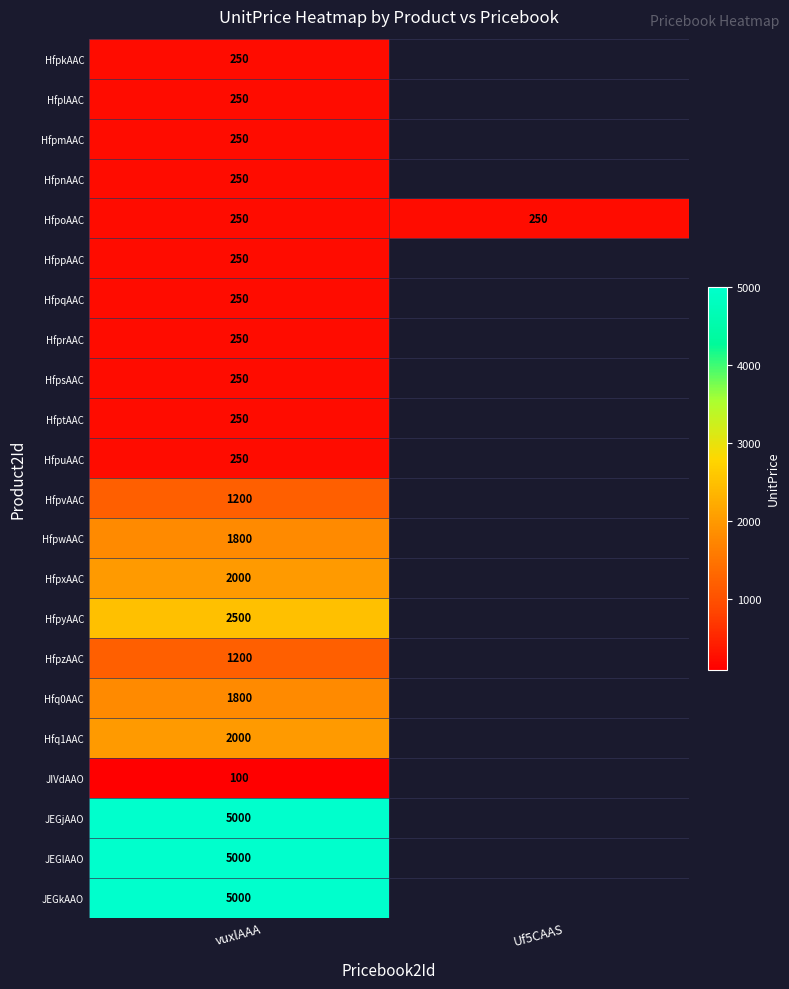

True or false: HfpuAAC has a value of 349.5 at vuxlAAA.

False